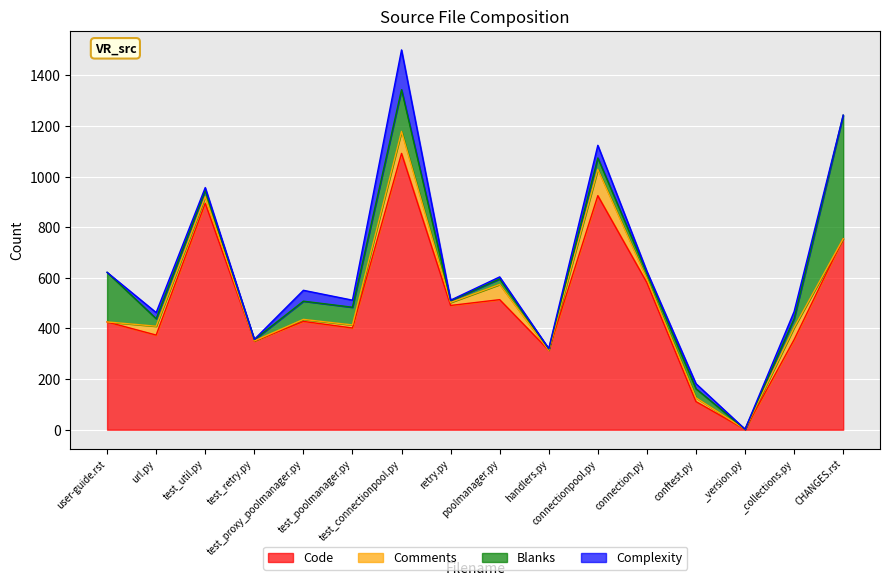

What is the approximate value of Code at handlers.py, to the nearest 50?

300